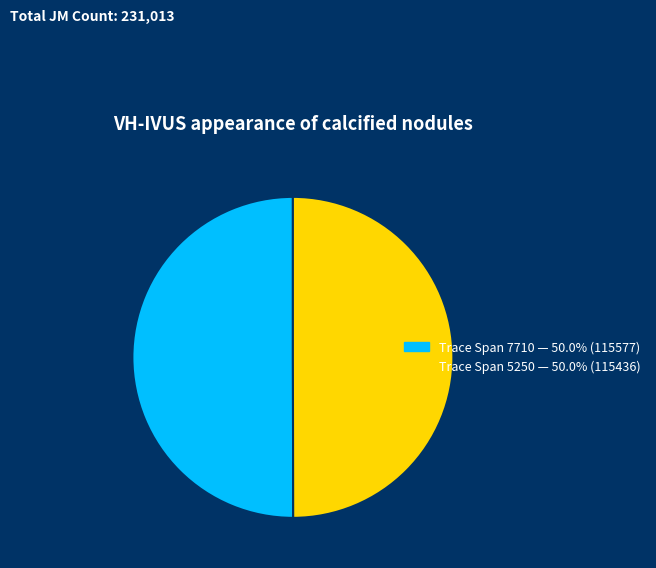

How many segments does this pie chart have?

2